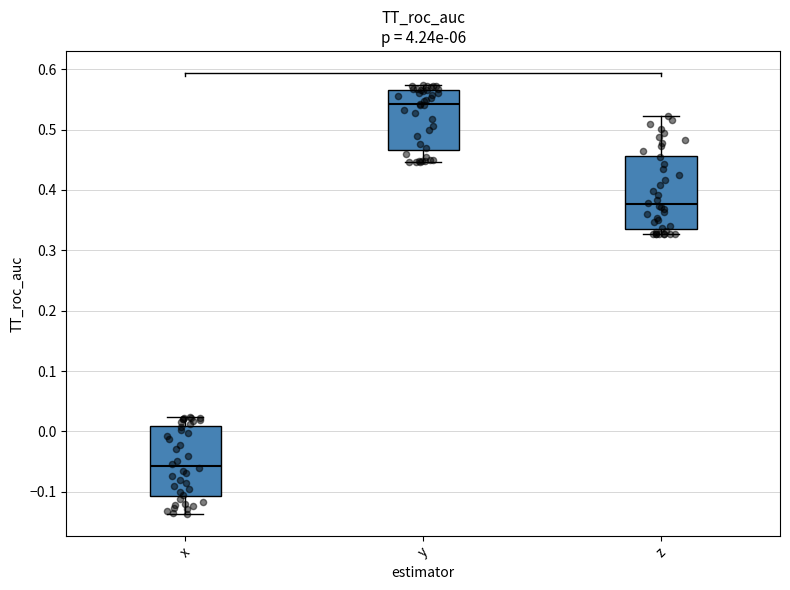

Reading left to right, transcribe this box plot: for each box, give where its median line is, the range the box spans, and where its two whiskers end, as read against the y-axis. The values are not printed on the chart, so give them approximately, as read against the axis.

x: median -0.06, box -0.11 to 0.01, whiskers -0.14 to 0.02
y: median 0.54, box 0.47 to 0.57, whiskers 0.45 to 0.57 (just above the box's upper edge)
z: median 0.38, box 0.34 to 0.46, whiskers 0.33 to 0.52